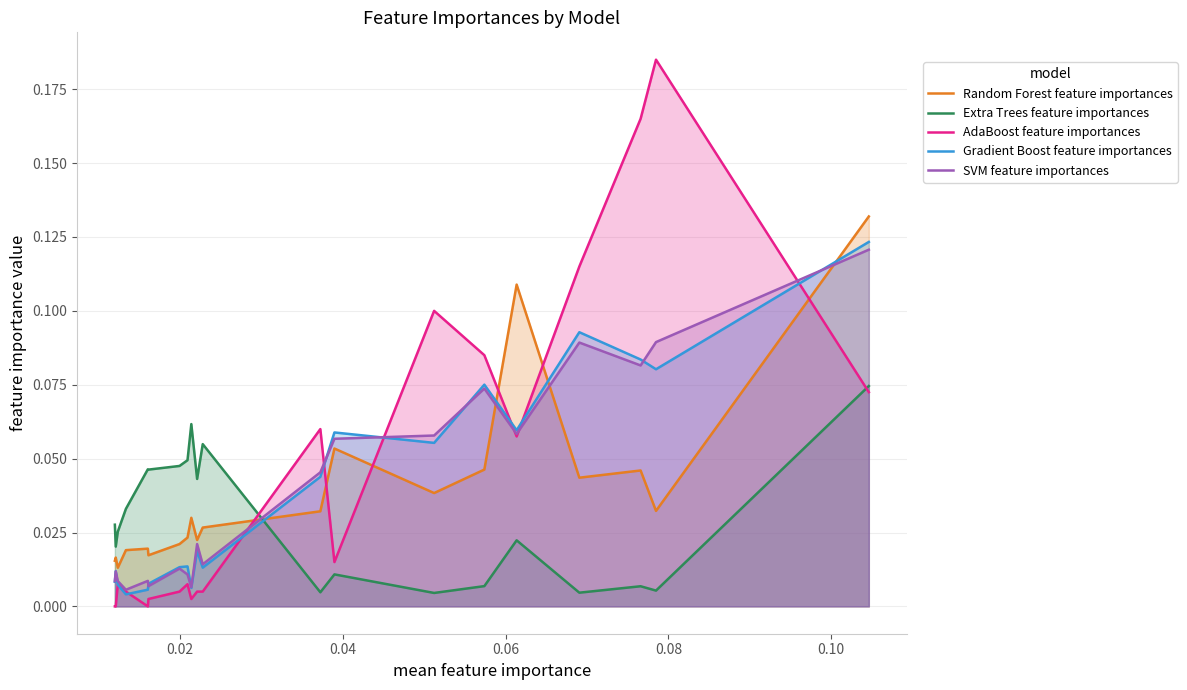

How many times do Extra Trees feature importances and Gradient Boost feature importances cross each other?

1